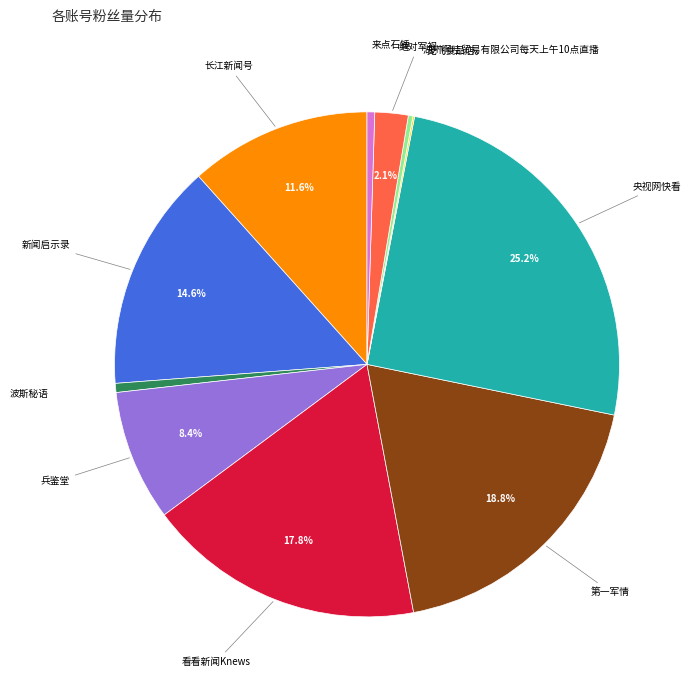

Does any single category account for the majority?

No